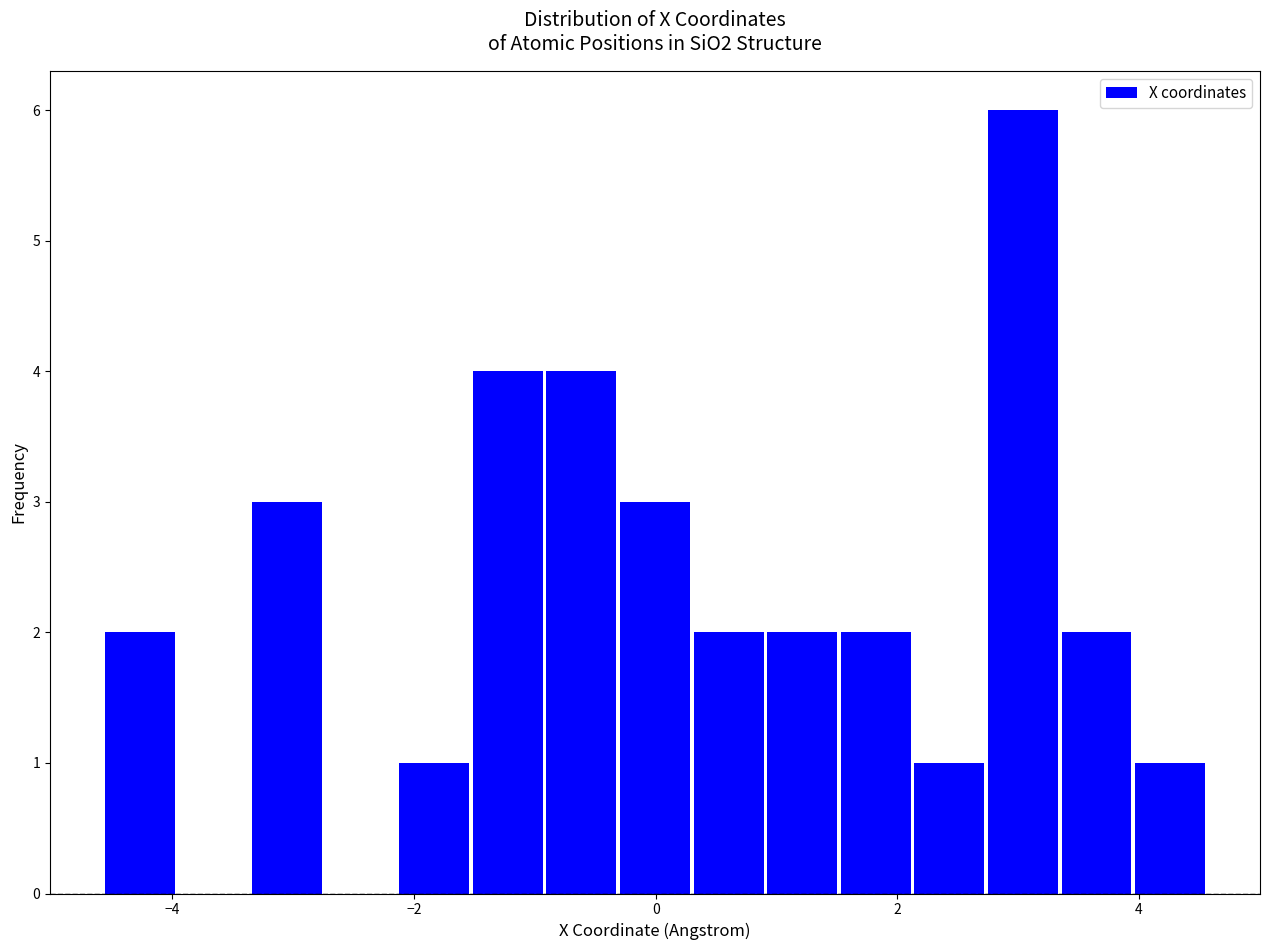

Around what value on the x-axis is the tallest bar? Give the approximate position of its centre, as read against the axis.

3.0